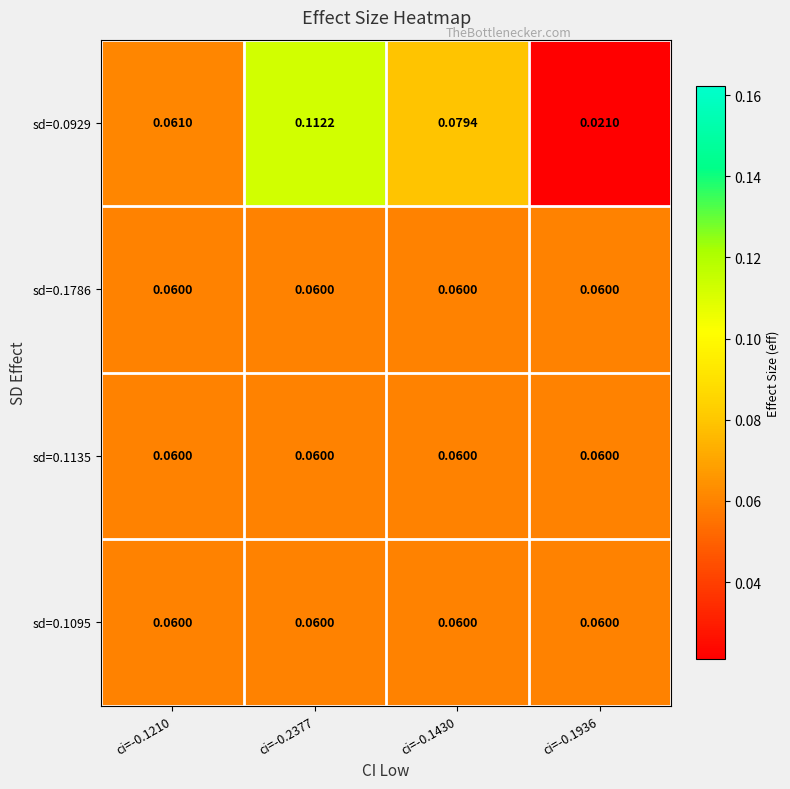

Is the value of sd=0.1135 at ci=-0.1210 greater than the value of sd=0.0929 at ci=-0.1430?

No